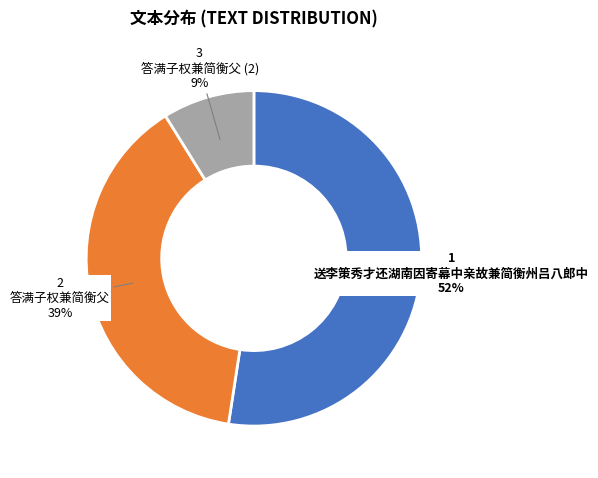

How many segments does this pie chart have?

3